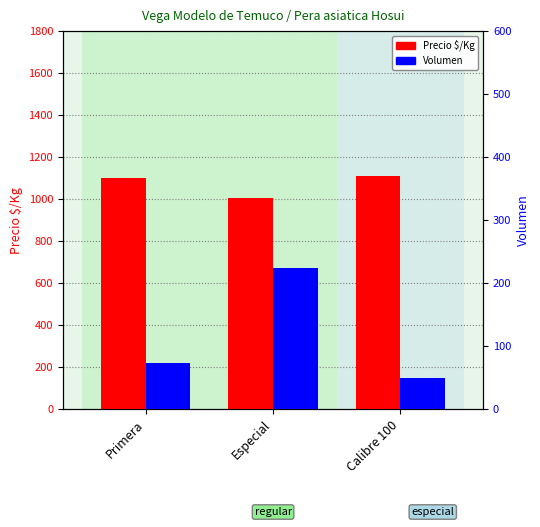

Which series has the largest range (max minus min)?

Volumen